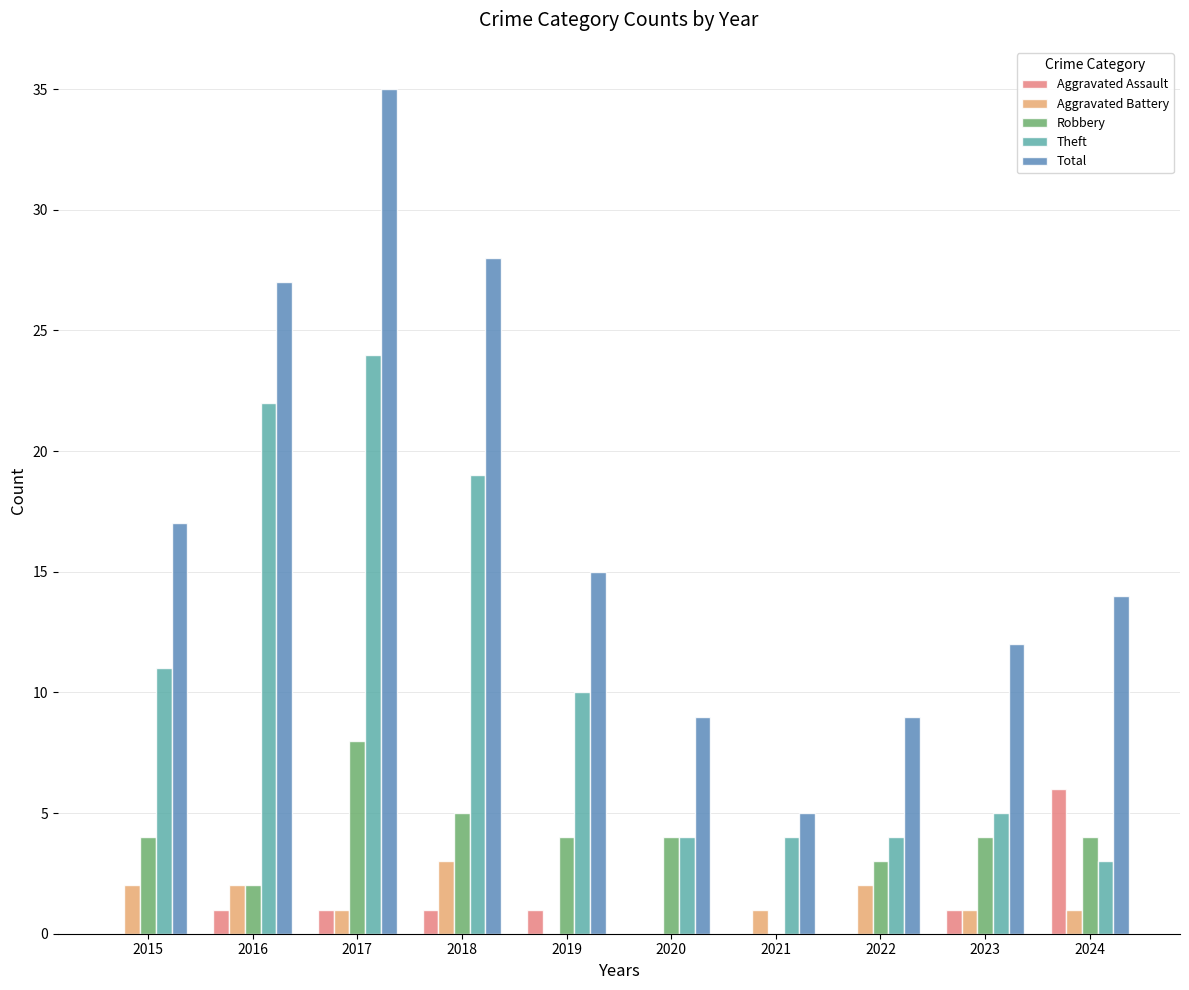

How many values in Robbery are above zero?

9